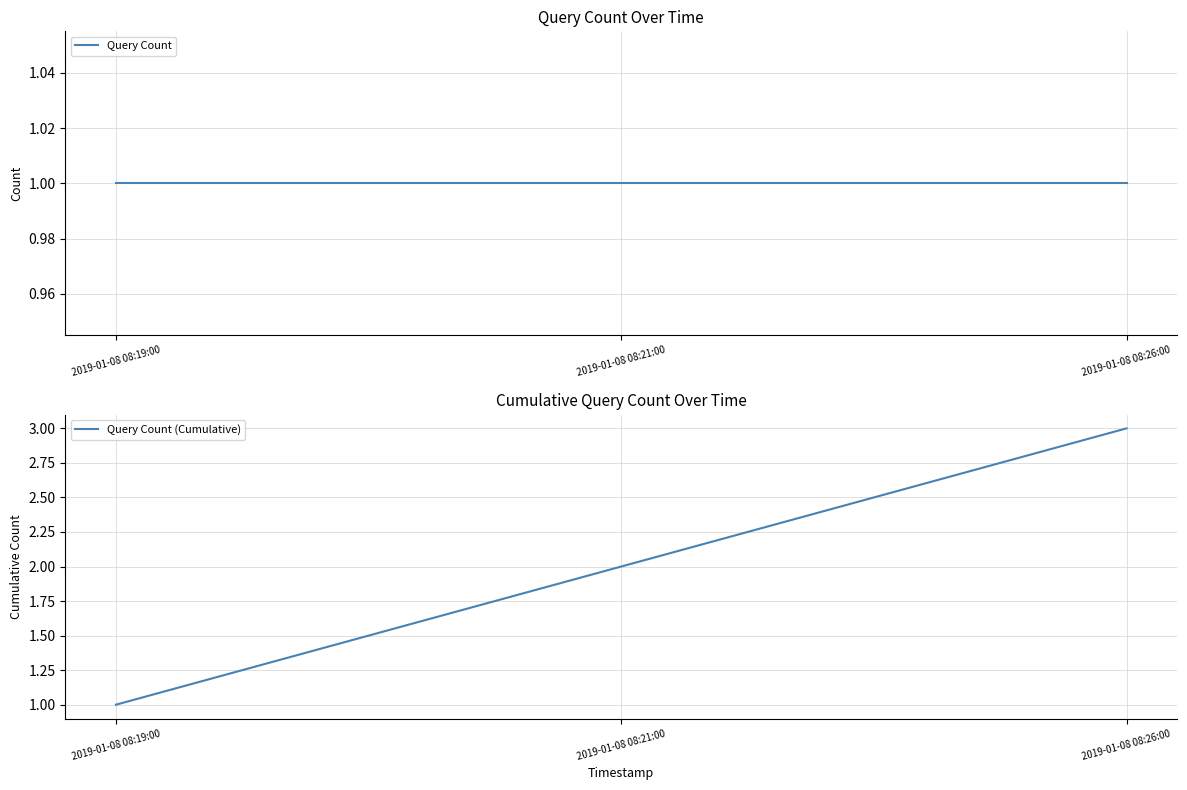

Reading left to right, list all the values displayed in this chart.

Query Count: 2019-01-08 08:19:00=1	2019-01-08 08:21:00=1	2019-01-08 08:26:00=1
Query Count (Cumulative): 2019-01-08 08:19:00=1	2019-01-08 08:21:00=2	2019-01-08 08:26:00=3